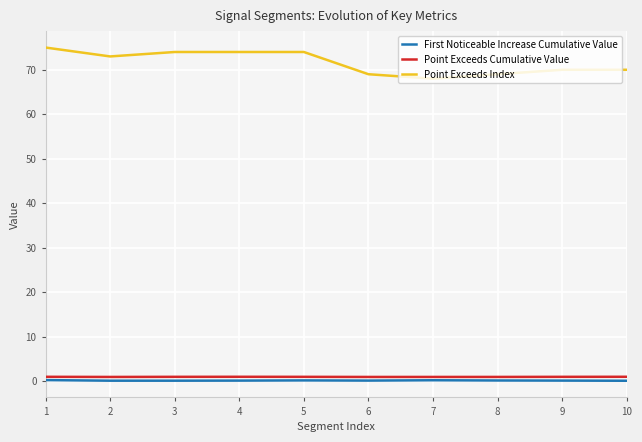

The First Noticeable Increase Cumulative Value series shows 0.1 at 5. True or false?

True